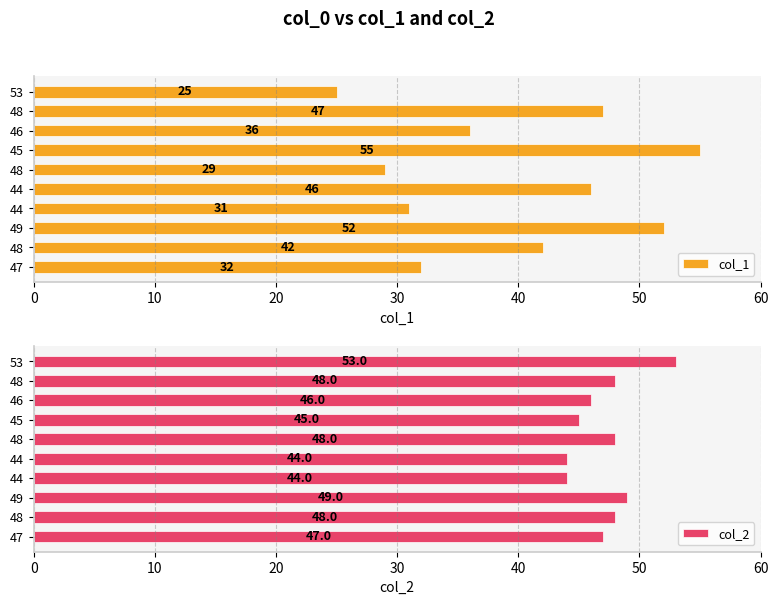

Are the bars grouped side by side (vs. stacked)?

Yes